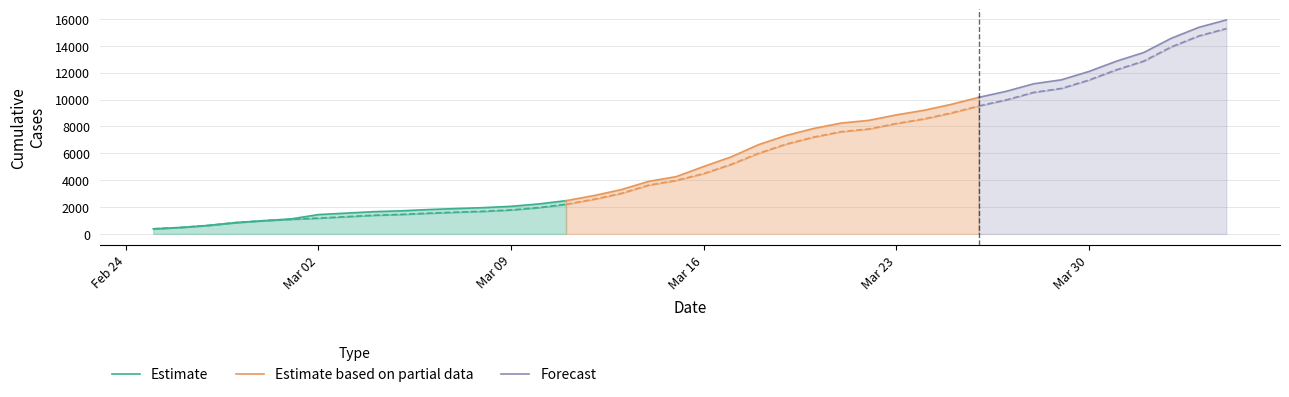

Which has a higher value, 35 or 24?

35